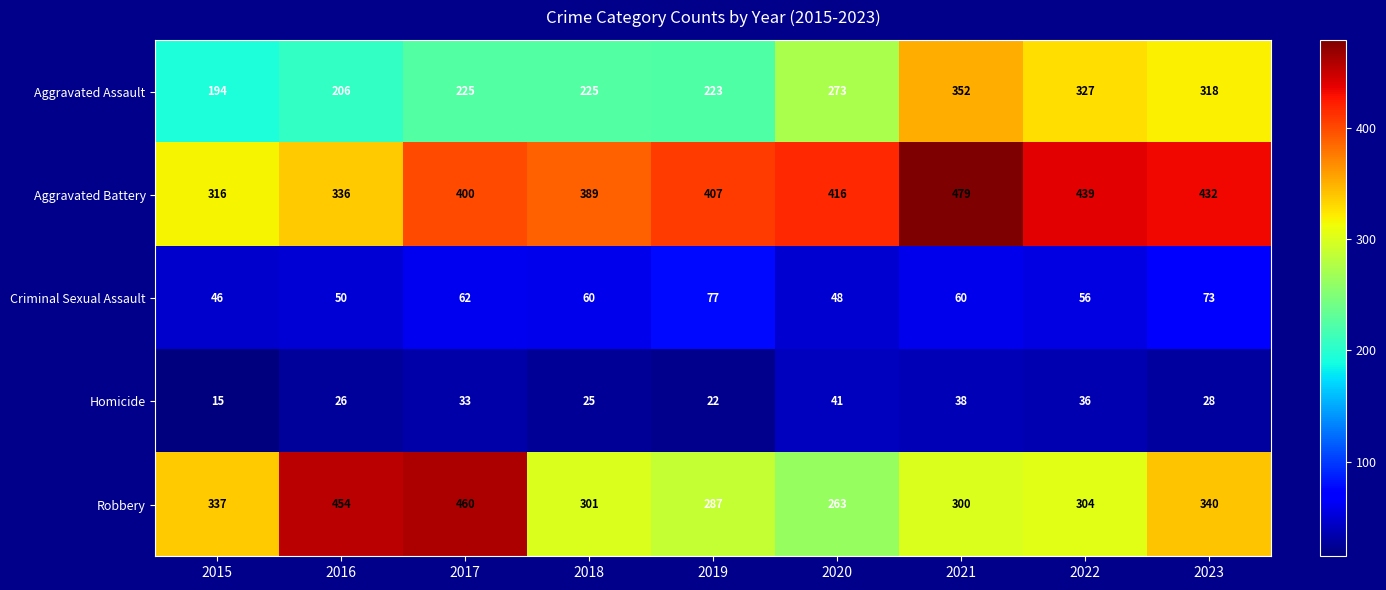

True or false: Aggravated Battery has a value of 407 at 2019.

True